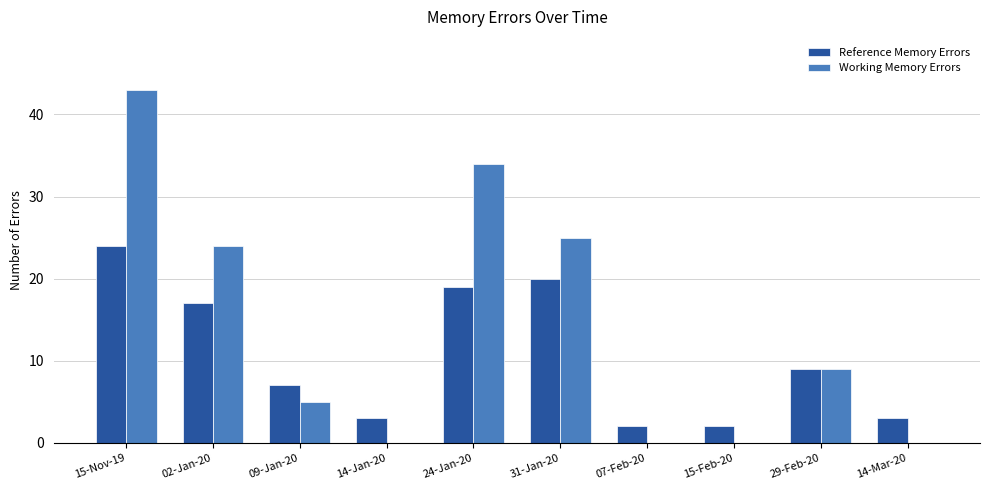

What are all the series names shown in the legend?

Reference Memory Errors, Working Memory Errors